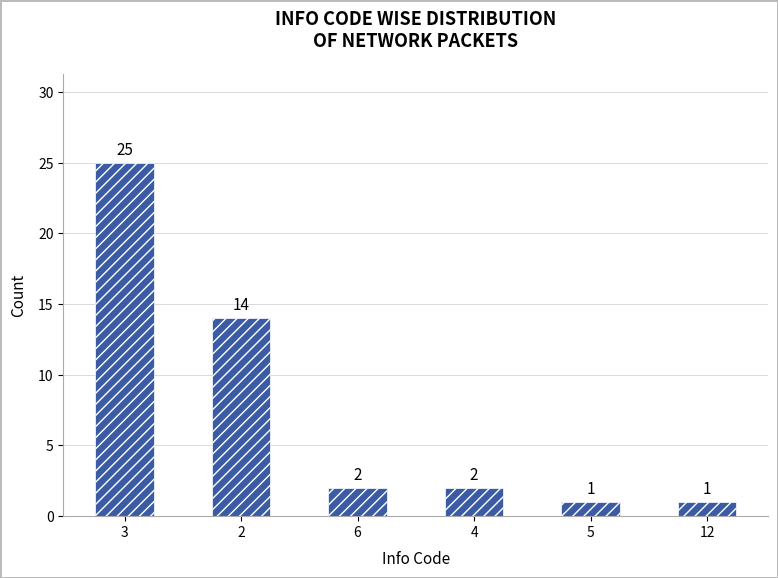

Where is the data nearest to the value 13?

2